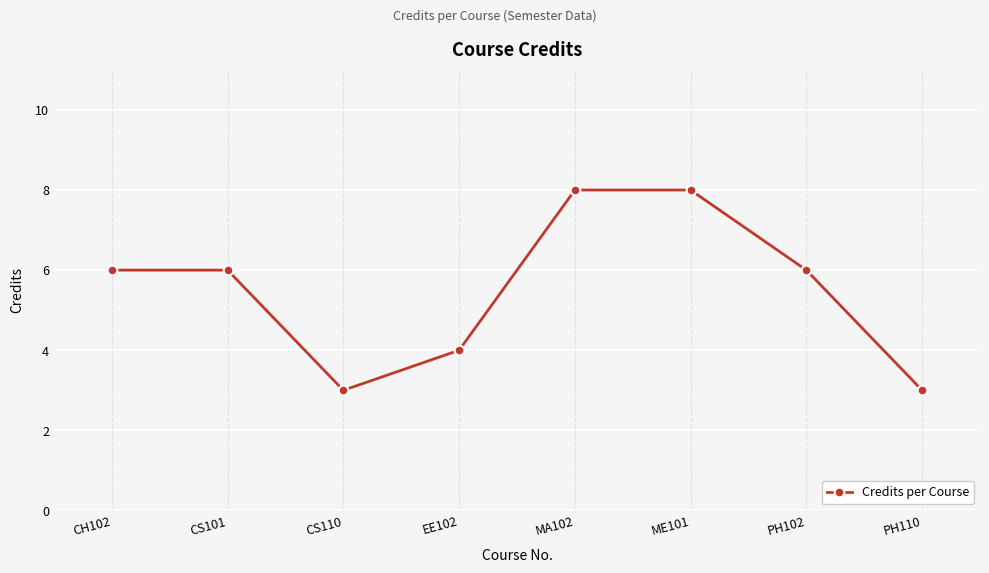

Count the number of data series in this chart.

1